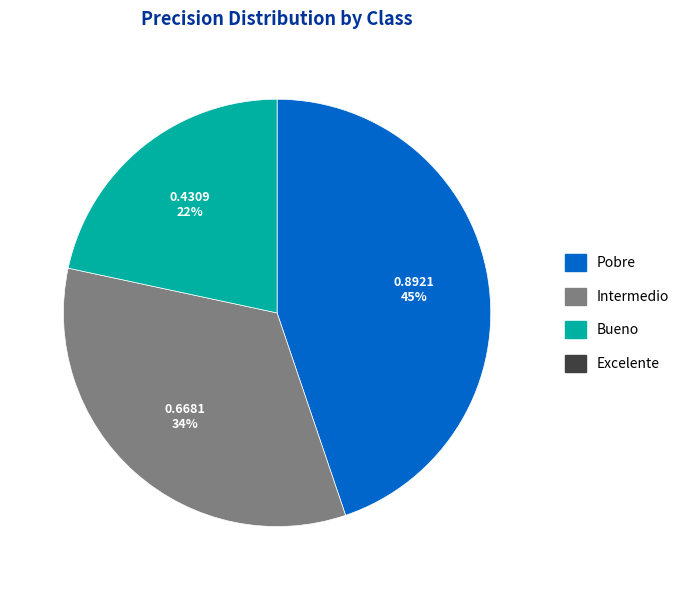

To the nearest percent, what is the average slice percentage?

33%